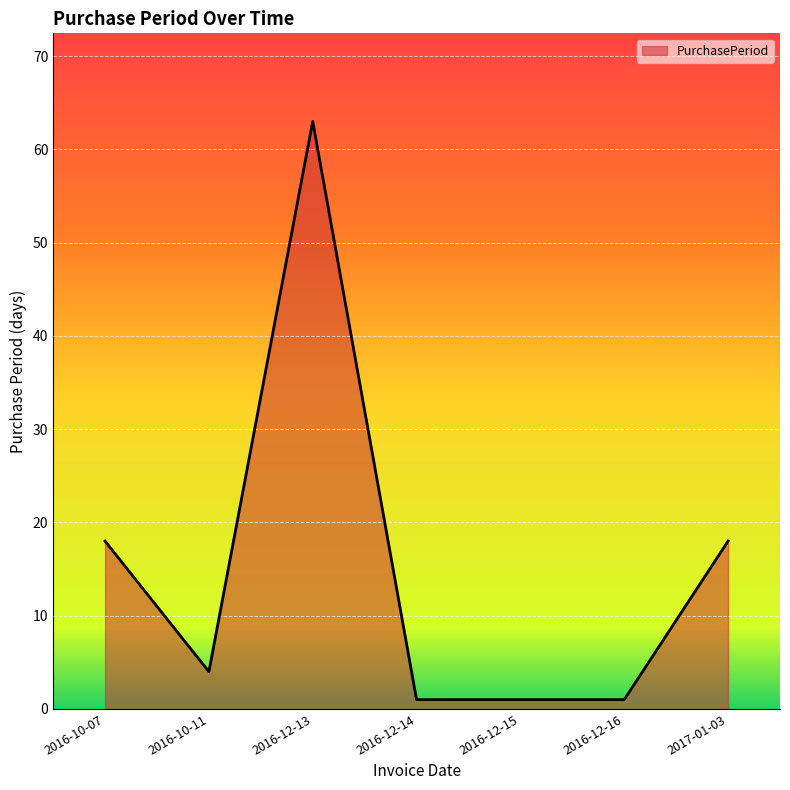

What is the greatest value displayed?

63